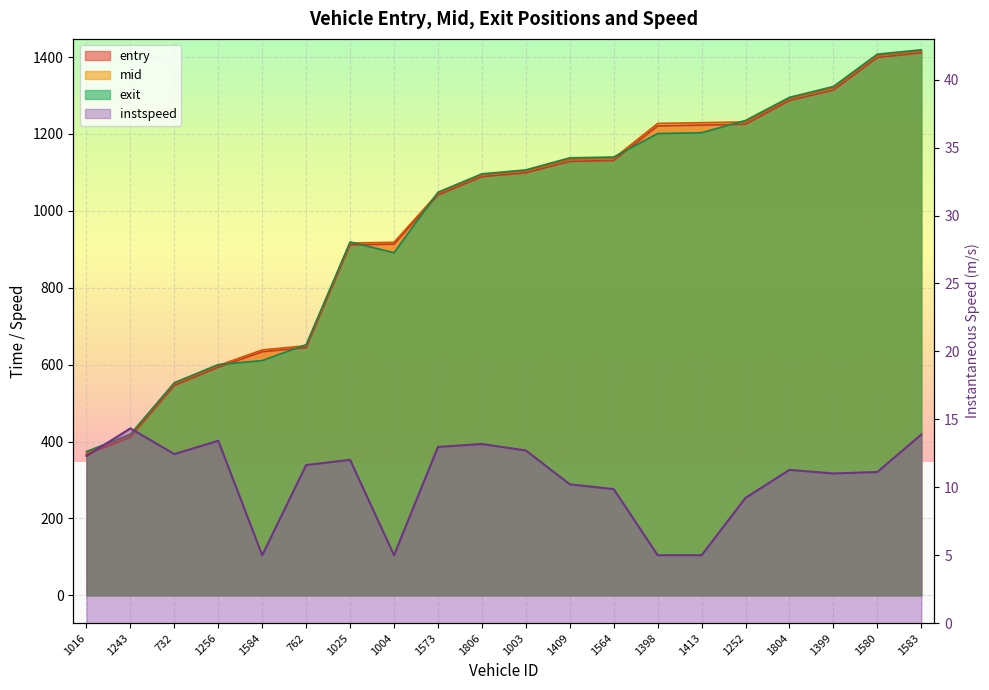

How many lines are shown in the chart?

4